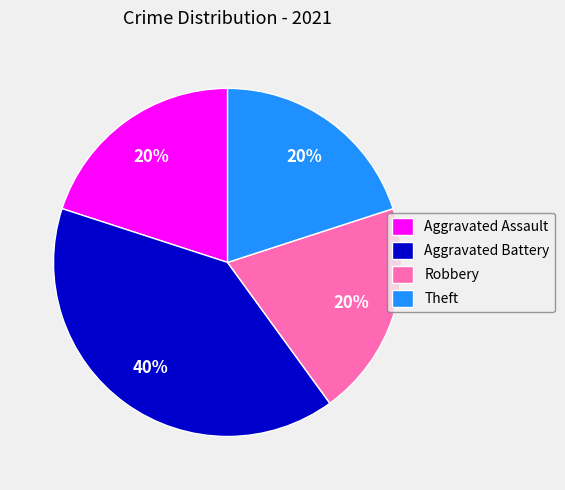

Is there any slice that represents more than half of the pie?

No